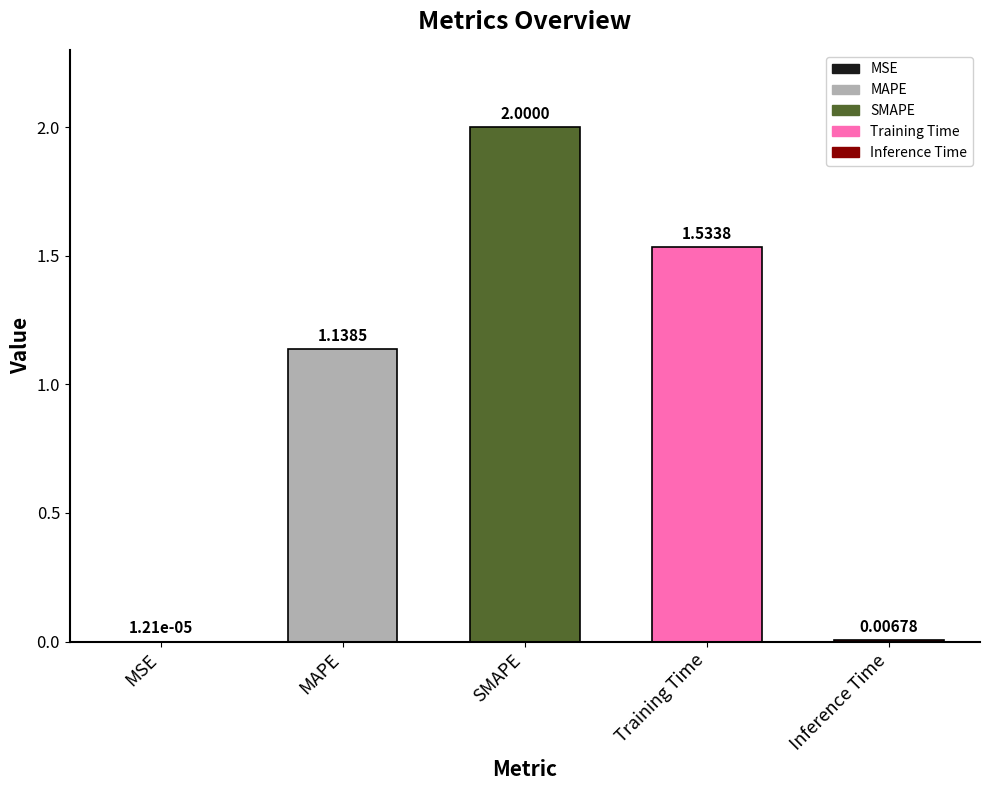

At which label does the data first exceed 1?

MAPE